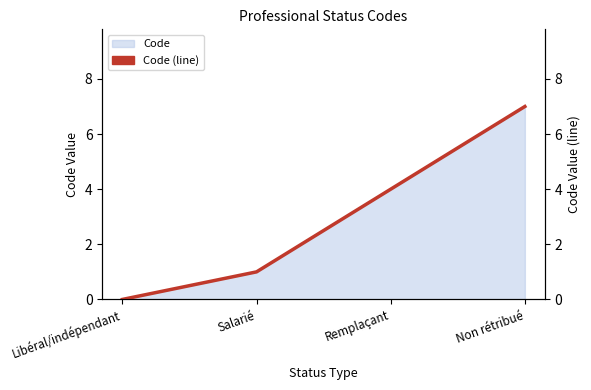

The chart shows a value of 6 at Remplaçant. True or false?

False